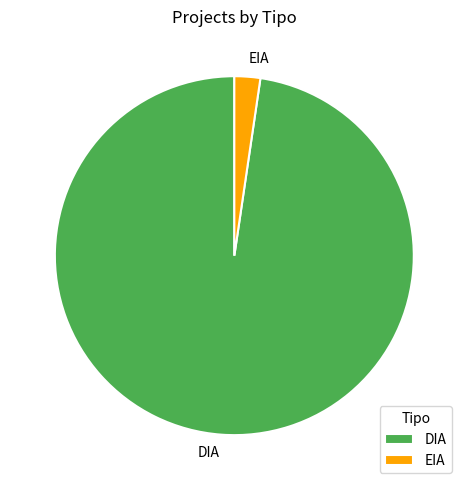

Approximately how many times larger is the value at DIA compared to EIA?

42.0